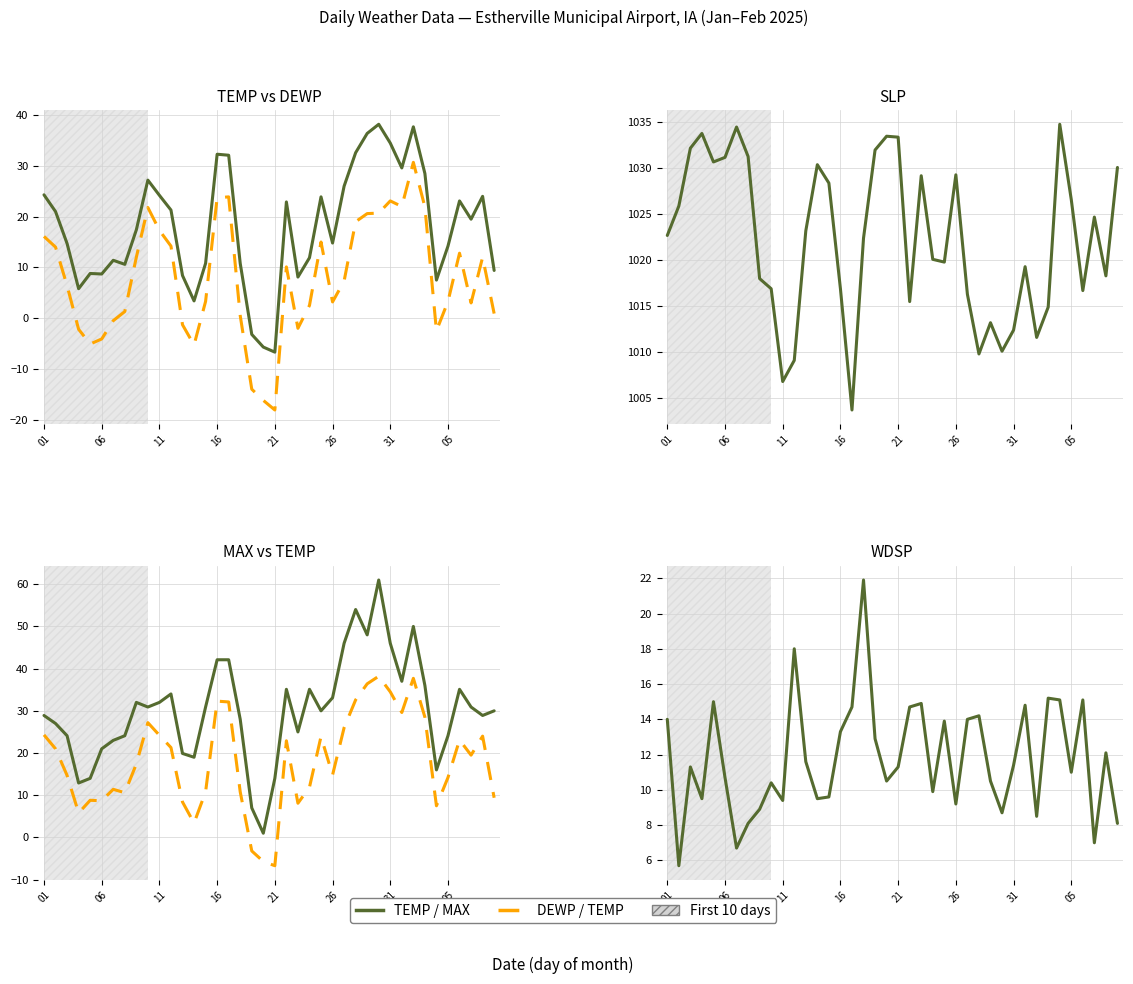

How many distinct data groups are displayed?

5